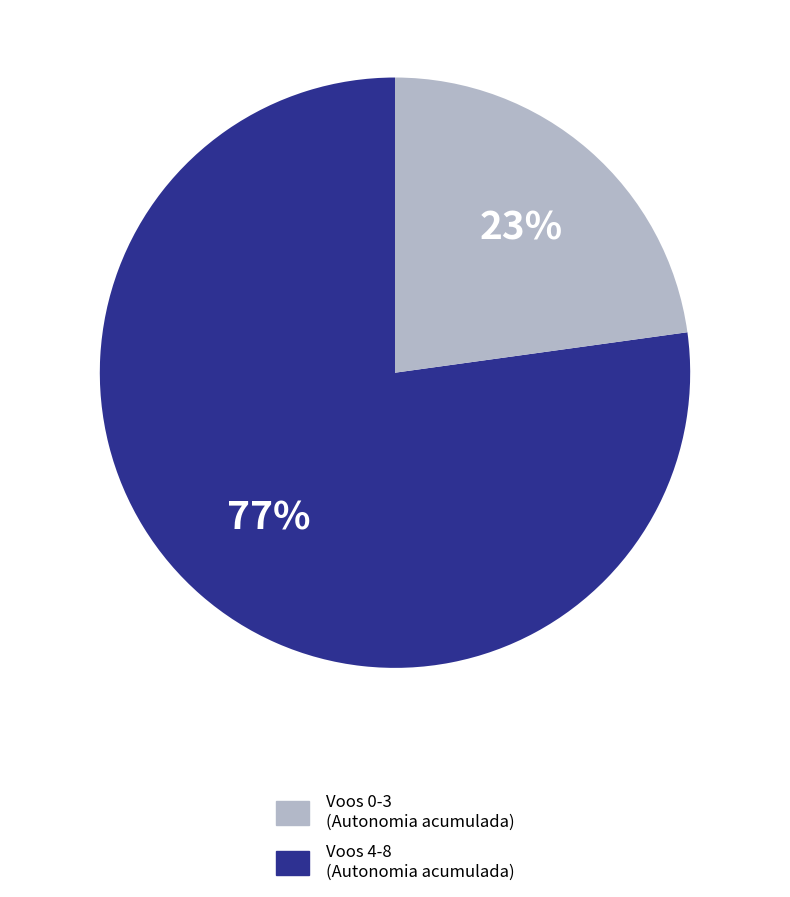

To the nearest percent, what is the difference between the largest and smallest slice percentages?

54%